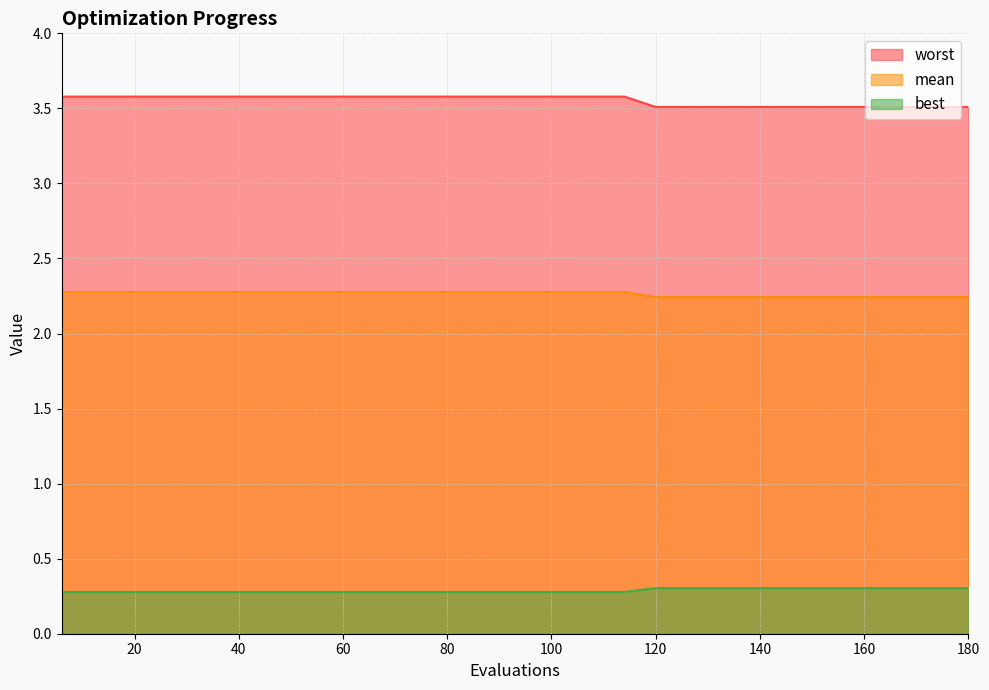

What is the average value of the best series?

0.3